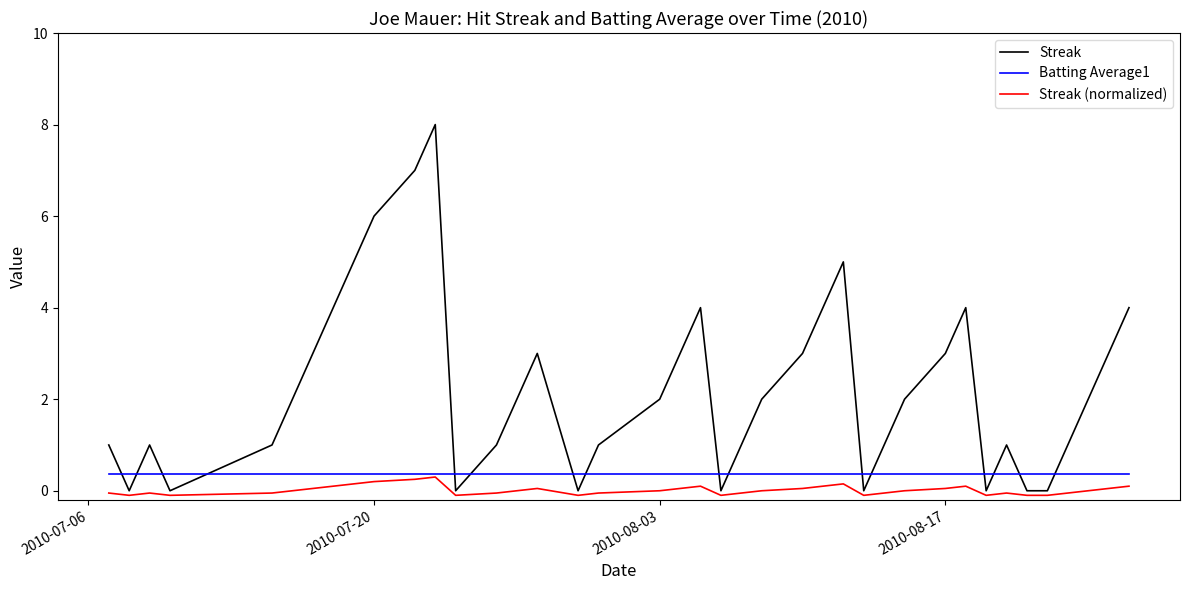

What is the greatest value displayed?

8.0